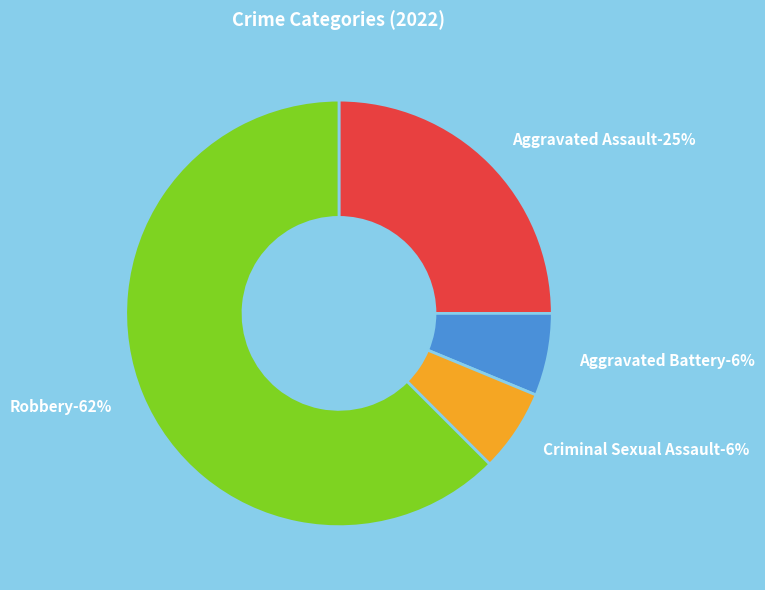

How much of the chart is everything except Aggravated Assault?

75.0%